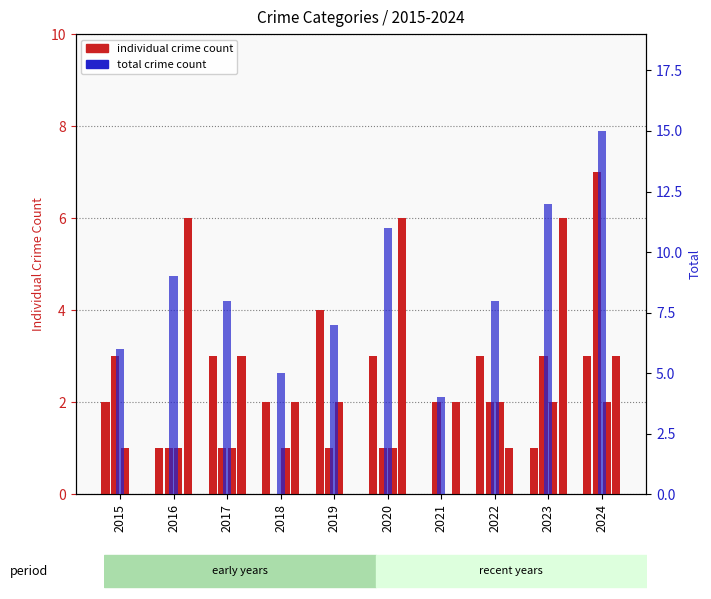

How many distinct data groups are displayed?

5